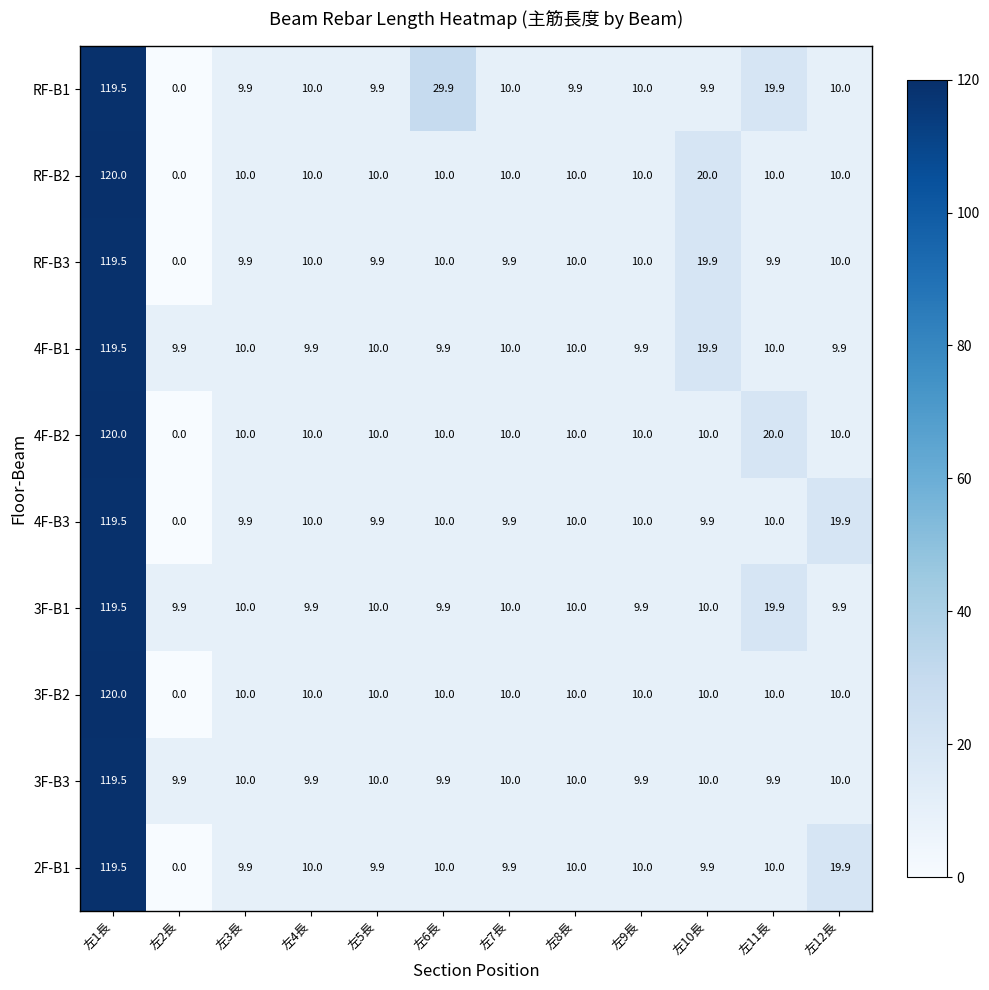

How many categories are shown in the chart?

12